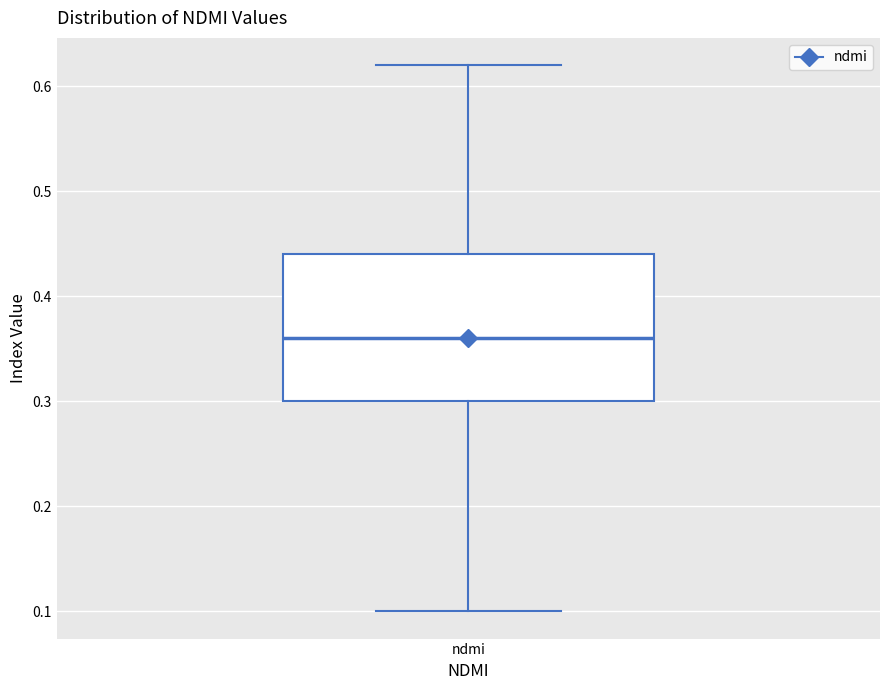

Where does the lower whisker of the box for ndmi end on the y-axis? The values are not printed on the chart, so give them approximately, as read against the axis.

0.10